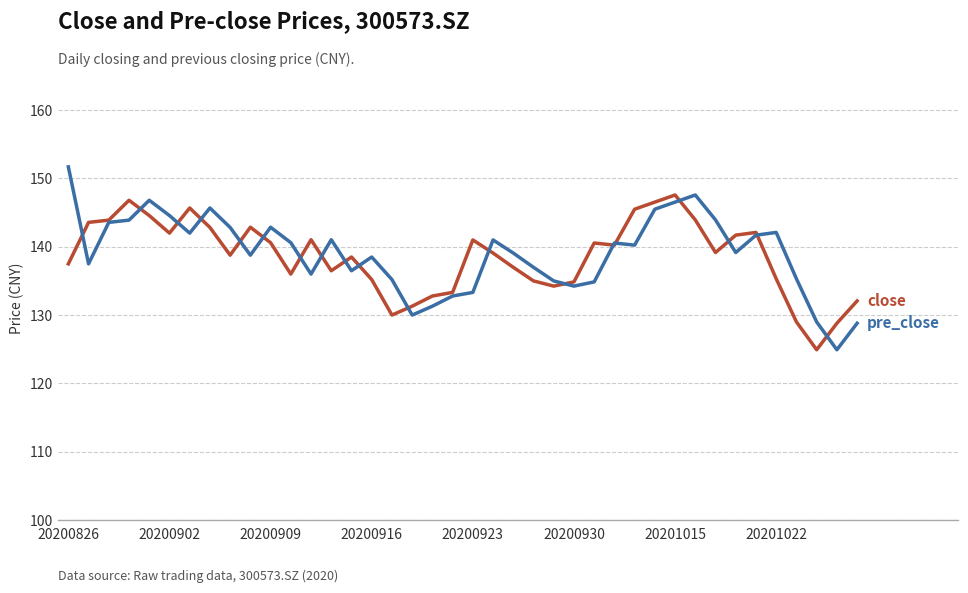

What is the greatest value displayed?

151.7